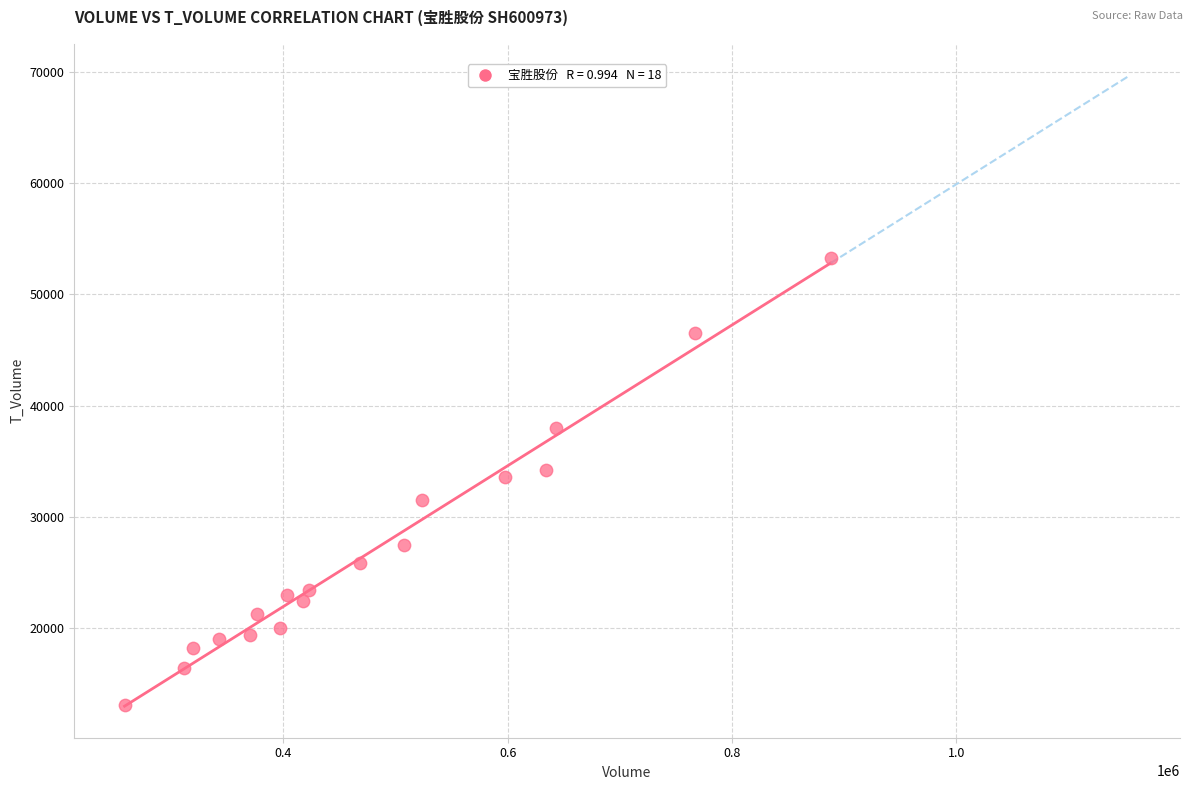

What is the range of X values (max minus min)?

629535